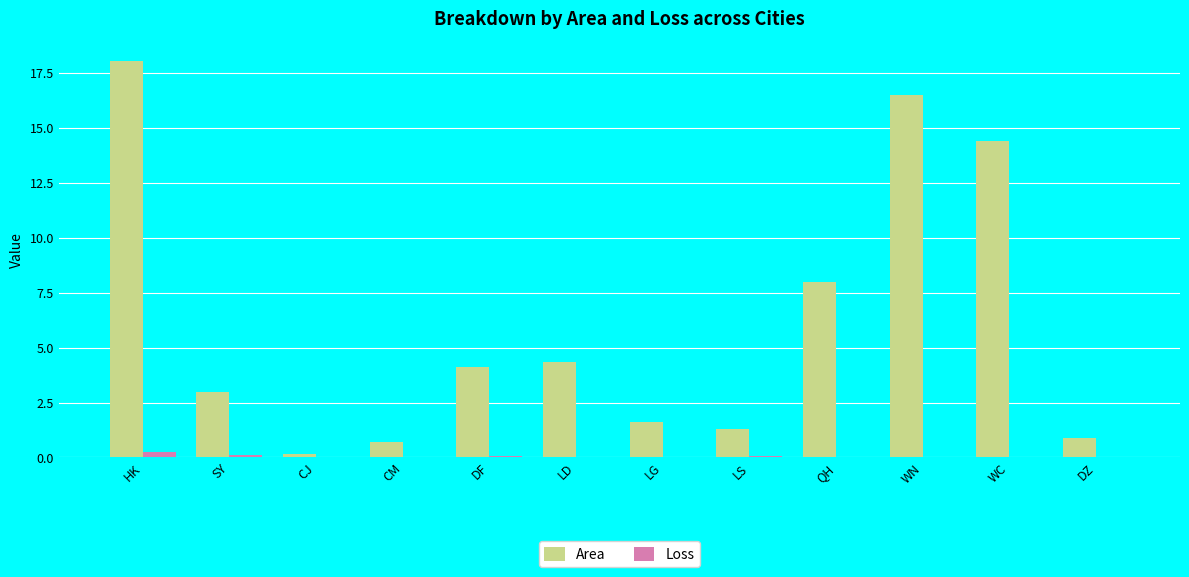

Is the value of Area at LS greater than the value of Loss at CJ?

Yes